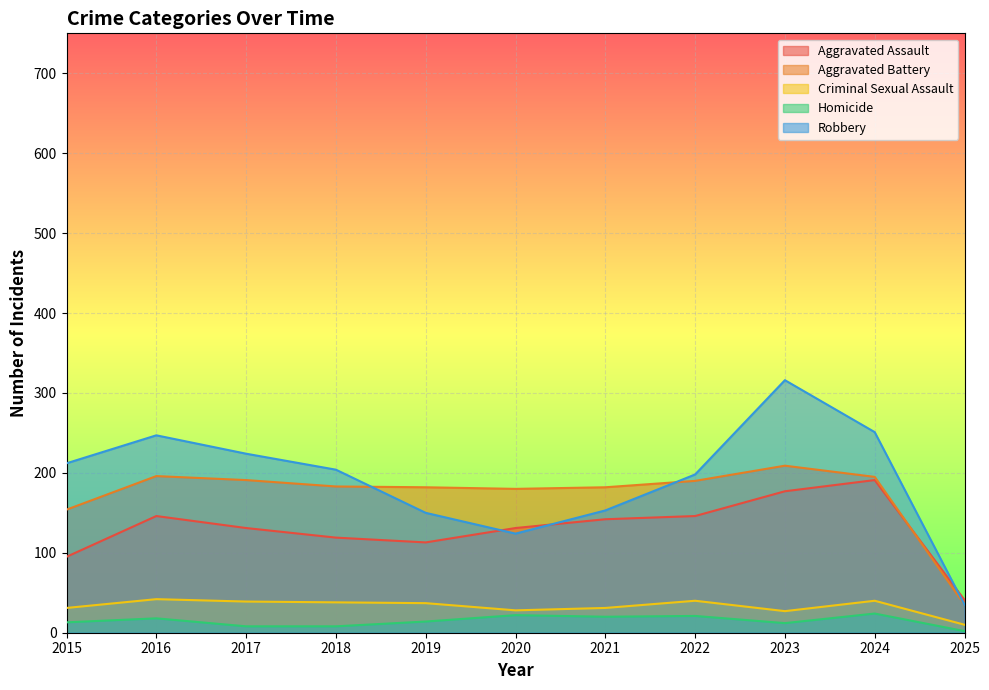

How many categories are shown in the chart?

11